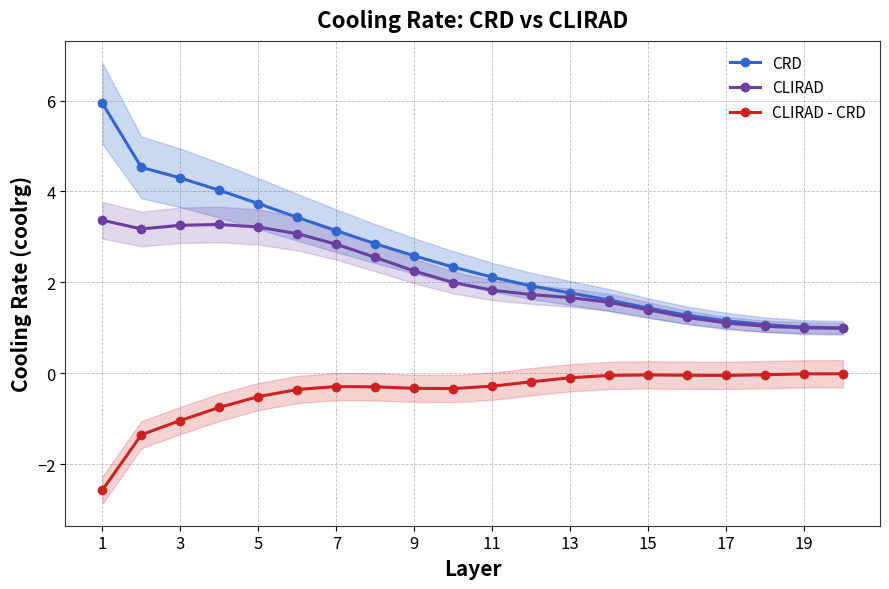

True or false: CLIRAD - CRD has more than 0 interior local peaks.

True